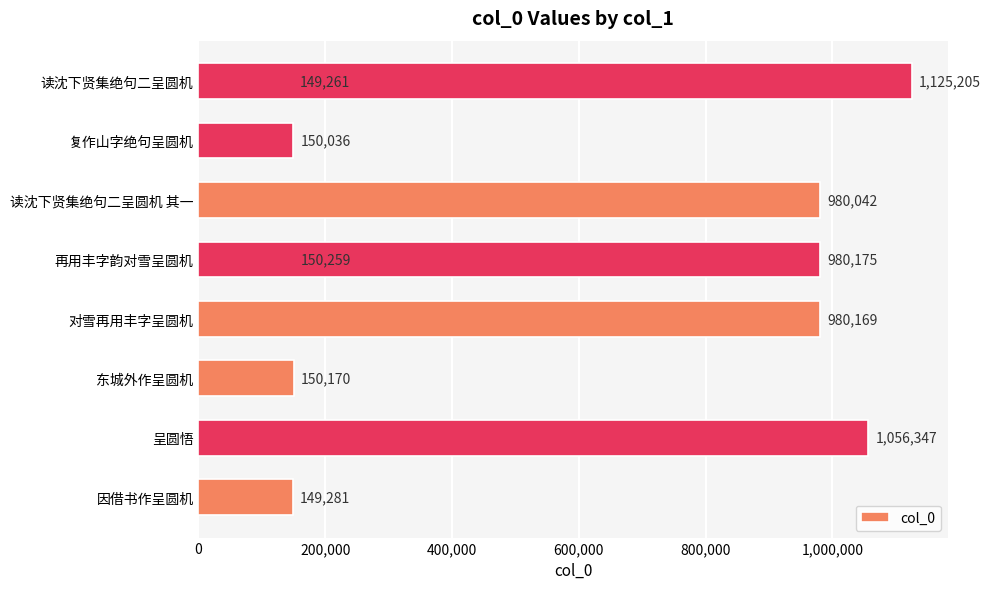

What is the sum of all values?

5870945